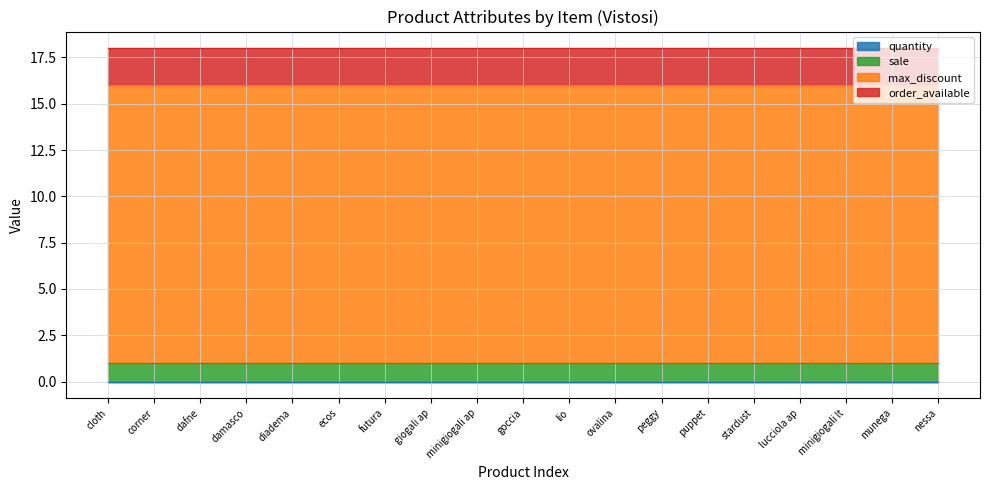

What is the total value across all series at minigiogali ap?

18